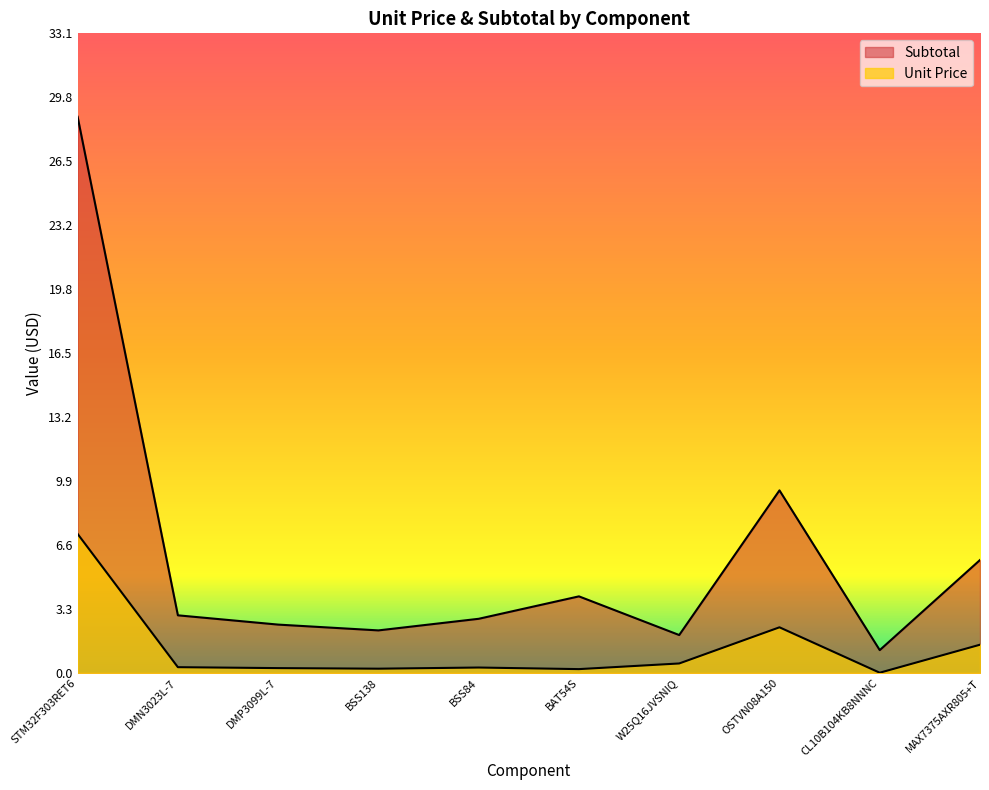

What are all the series names shown in the legend?

Unit Price, Subtotal